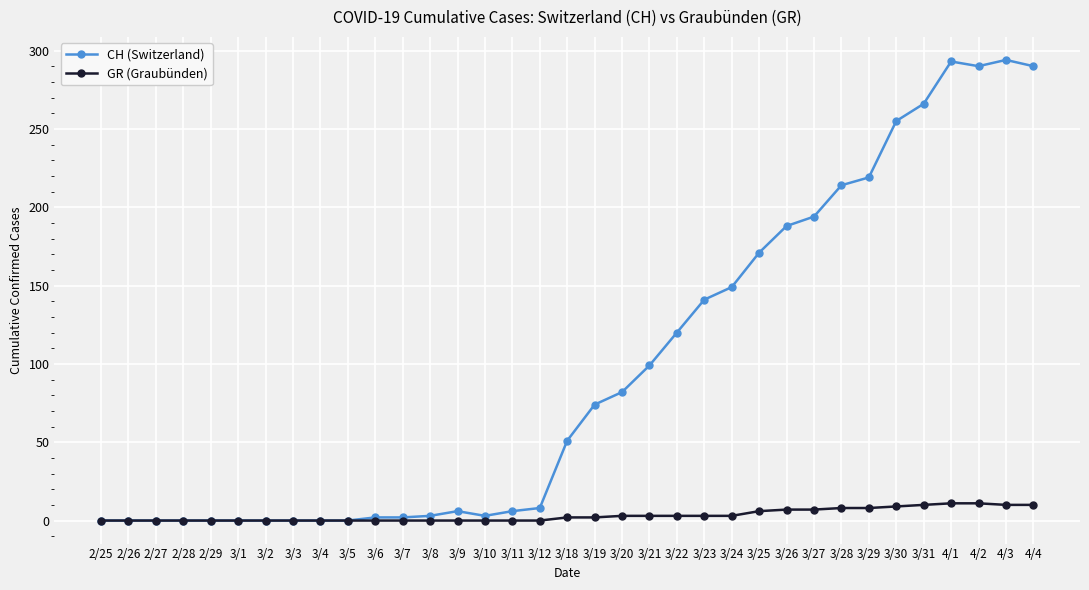

What is the label of the 24th point from the left?

3/24